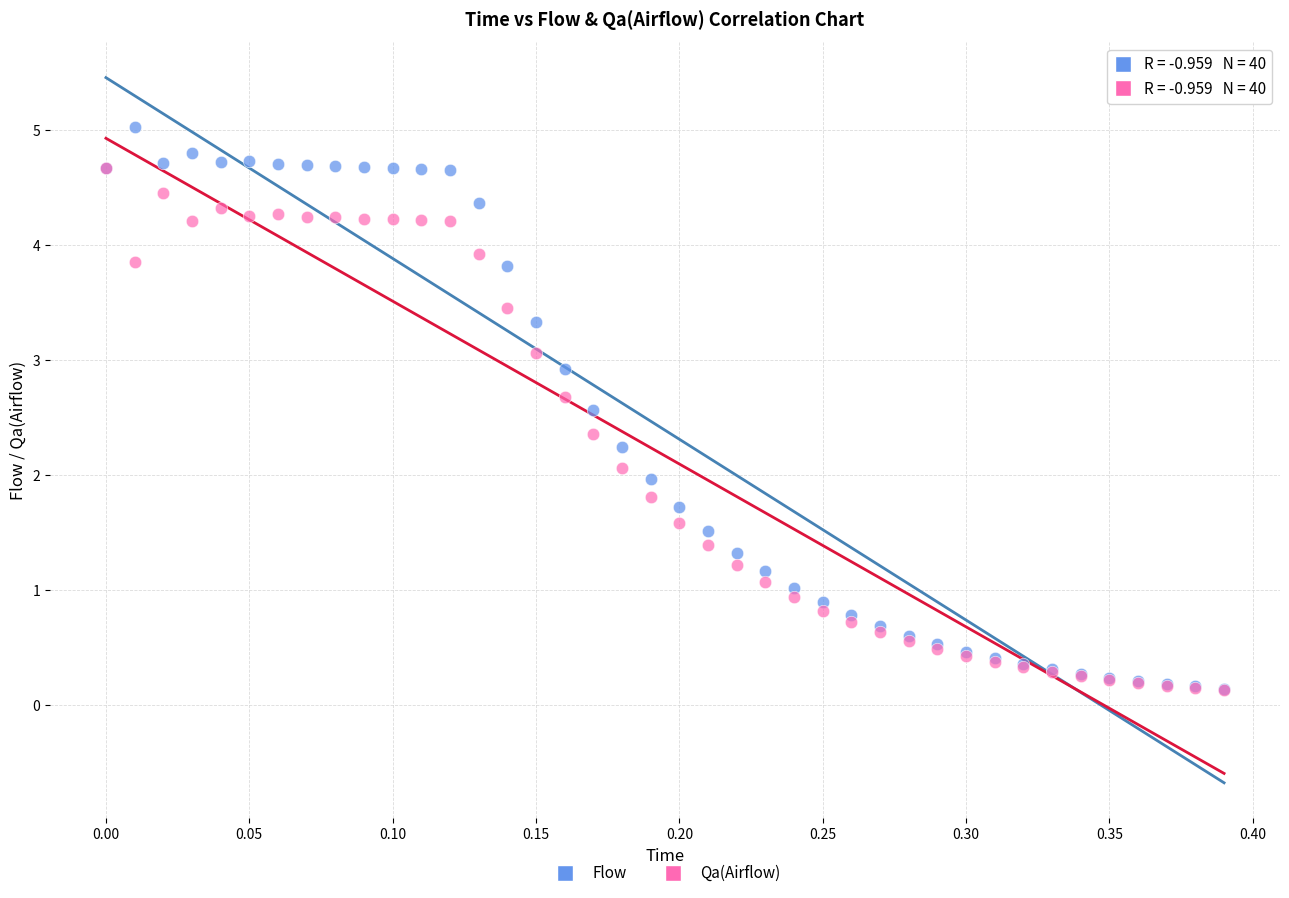

What are all the series names shown in the legend?

Flow, Qa(Airflow)